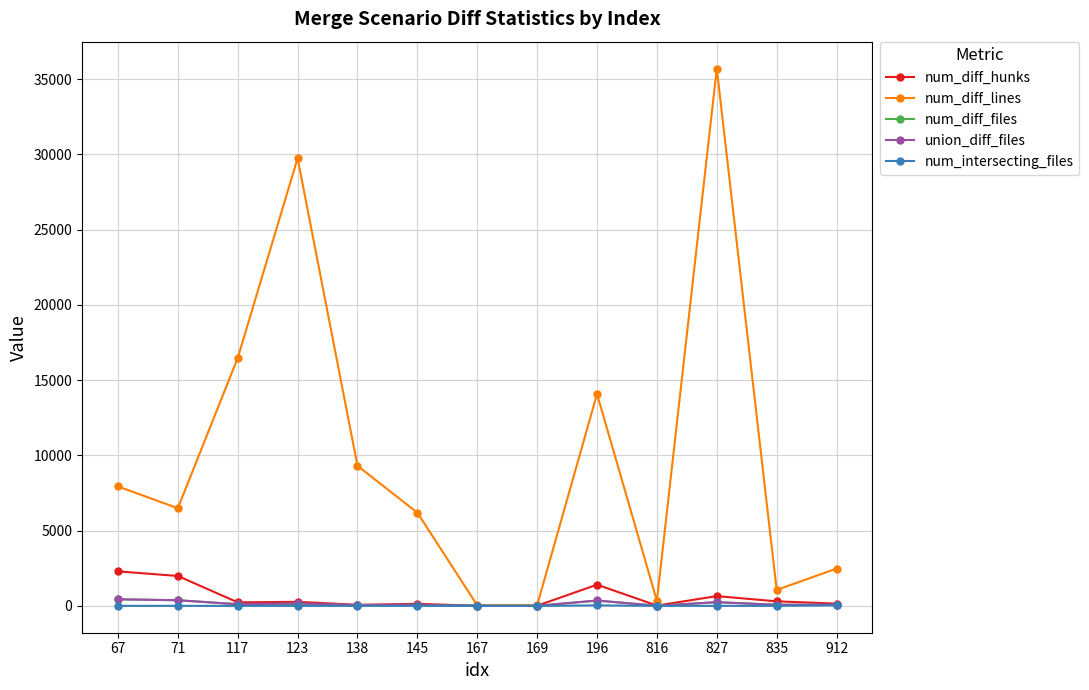

True or false: num_diff_hunks has more than 1 points higher than both neighbors.

True